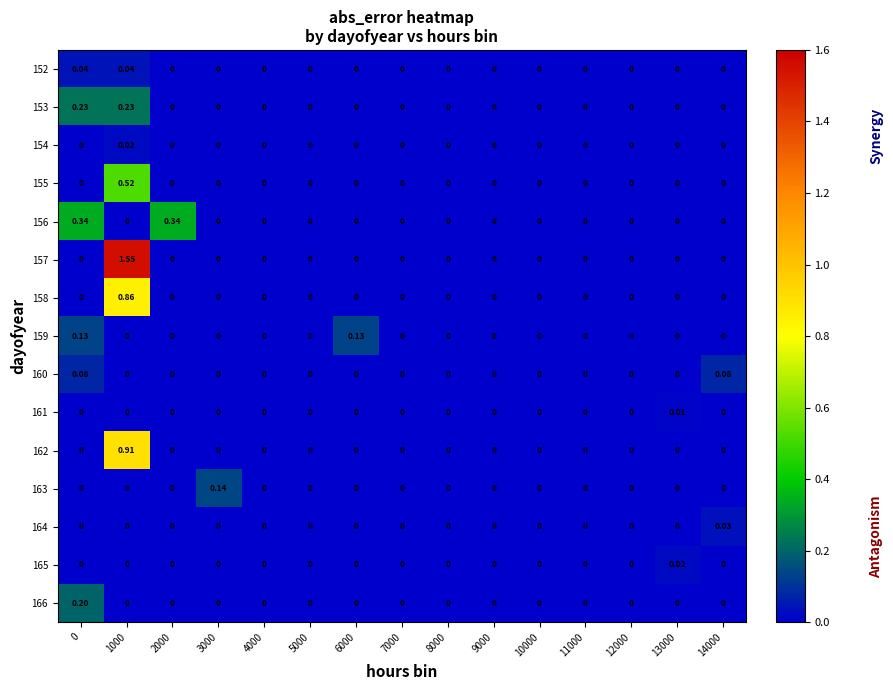

How many distinct data groups are displayed?

15